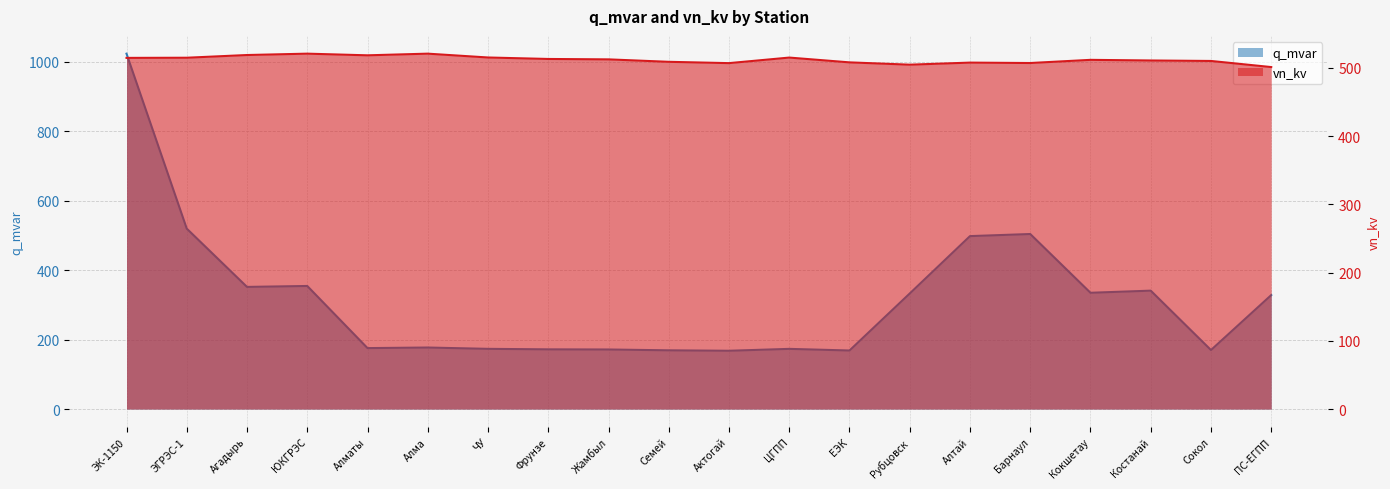

Which category has the lowest value across all series?

Актогай